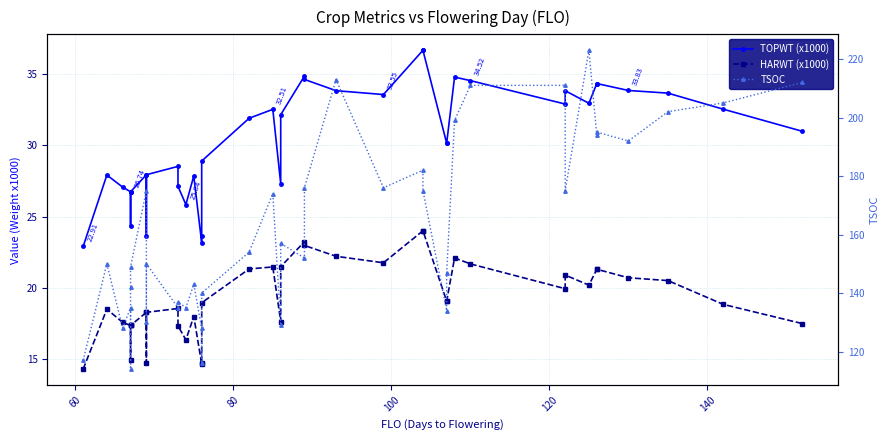

Does the chart have visible grid lines?

Yes